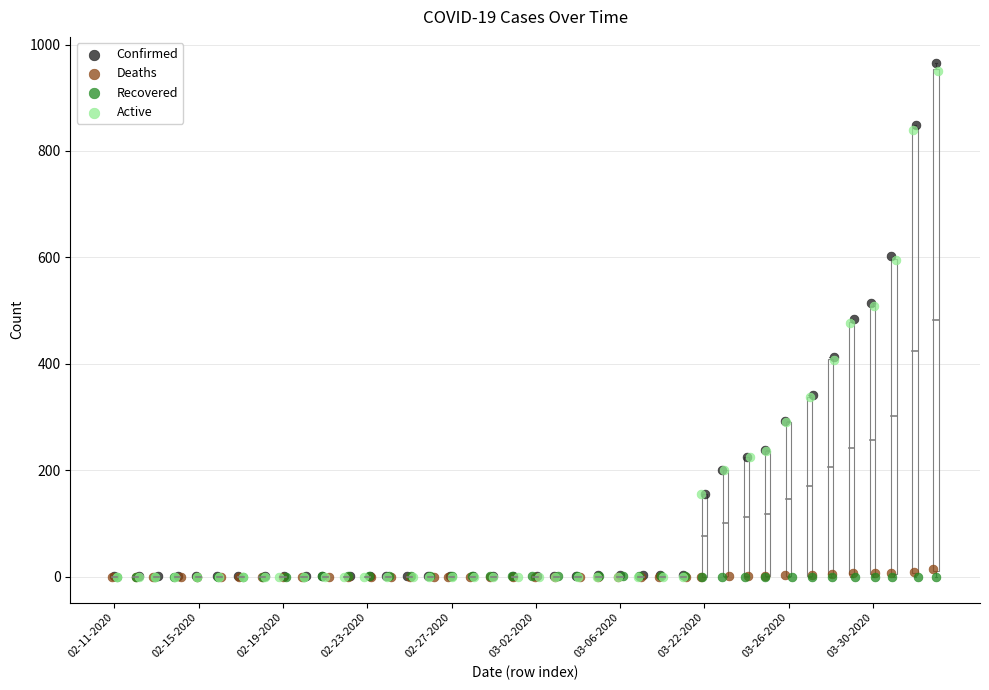

What are all the series names shown in the legend?

Confirmed, Deaths, Recovered, Active